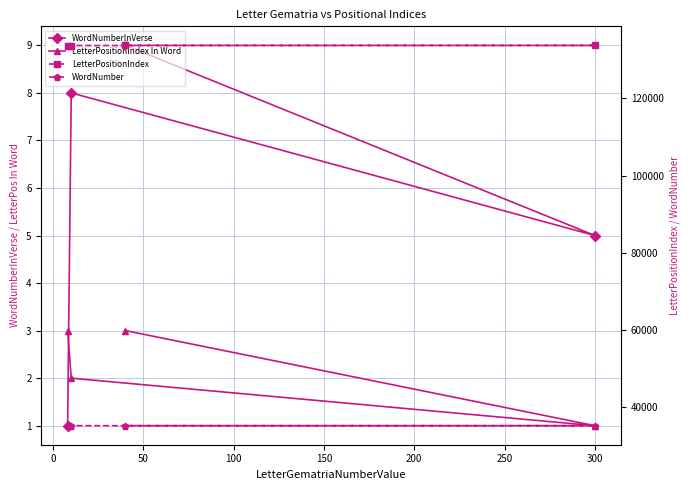

What is the approximate value of LetterPositionIndex In Word at 0?

2